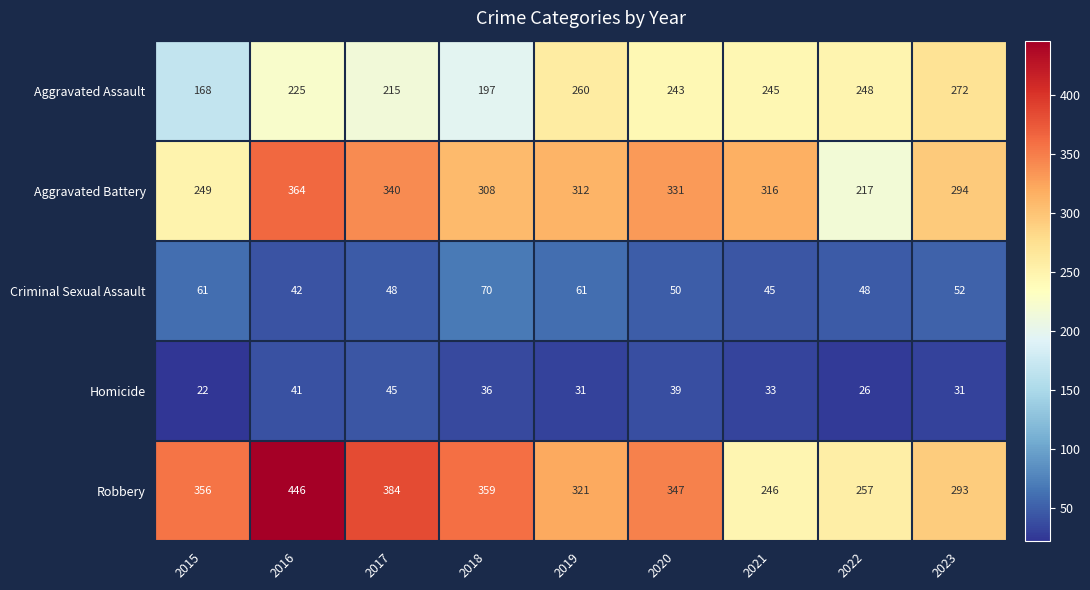

Is it true that Aggravated Assault equals 332 at 2017?

False